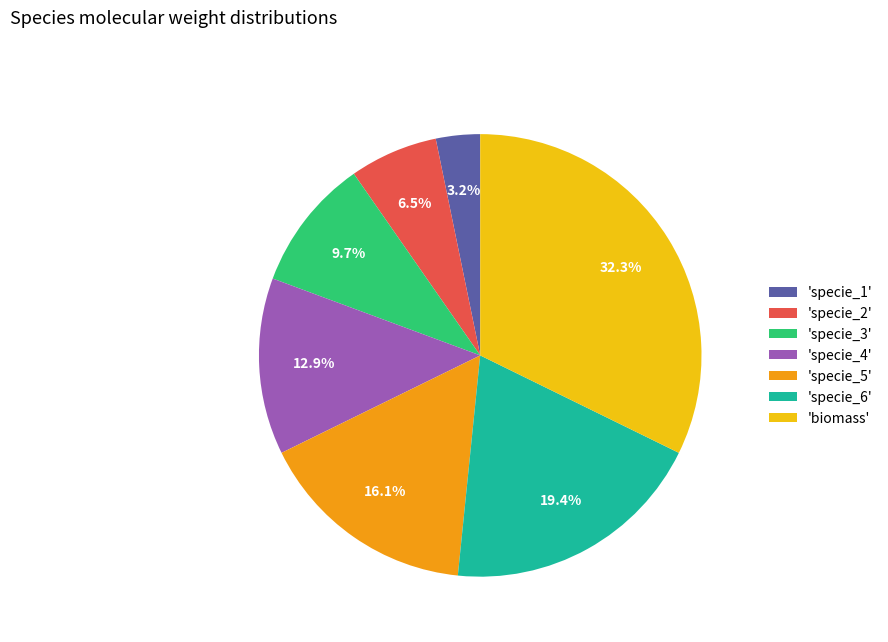

Is there any slice that represents more than half of the pie?

No